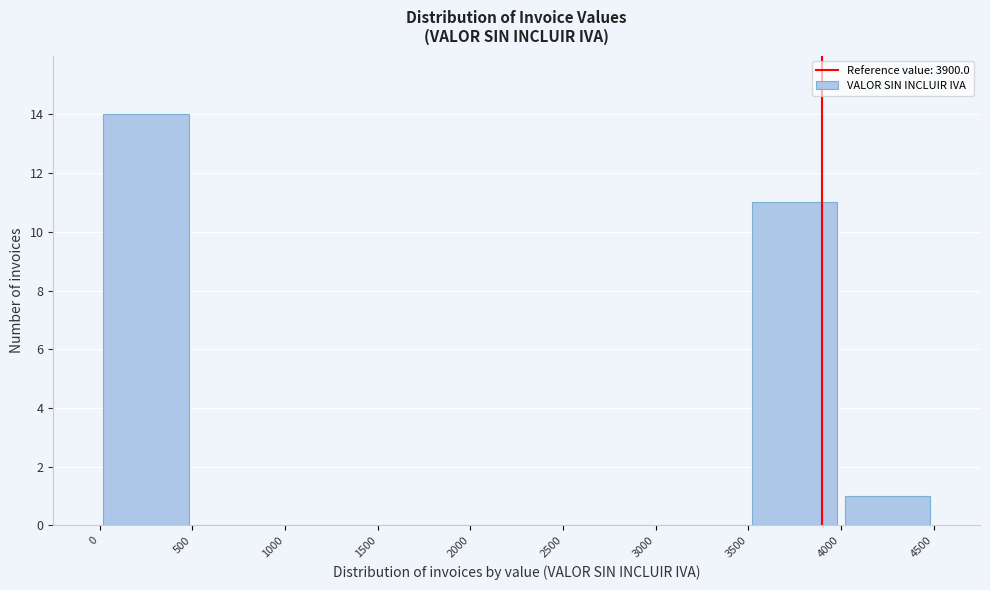

Reading left to right, transcribe this chart: for each bar, give the range it covers on the x-axis and its height. The values are not printed on the chart, so give them approximately, as read against the axis.

0 to 500: 14
500 to 1000: 0
1000 to 1500: 0
1500 to 2000: 0
2000 to 2500: 0
2500 to 3000: 0
3000 to 3500: 0
3500 to 4000: 11
4000 to 4500: 1